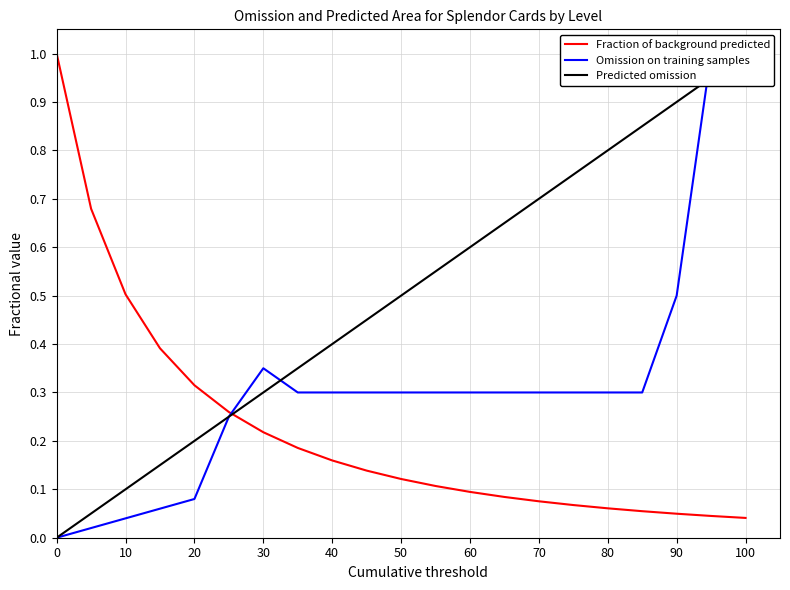

How many positive values does the Omission on training samples series have?

20